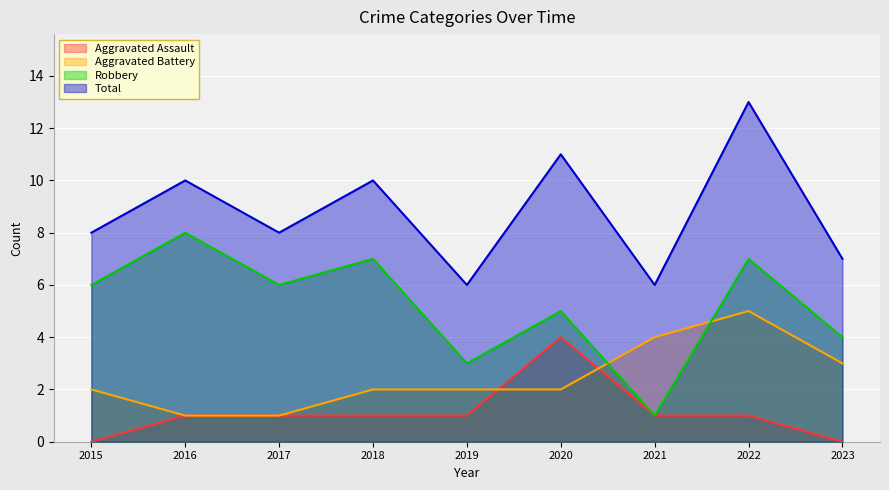

Count the Robbery values in the range 4 to 7.

6